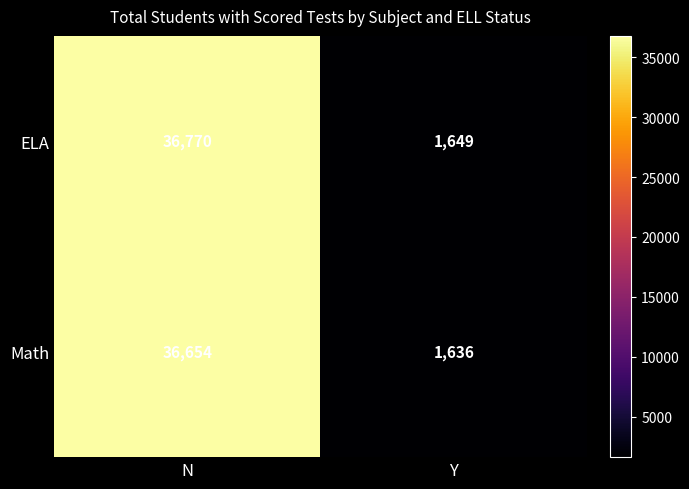

The Math series shows 36654 at N. True or false?

True